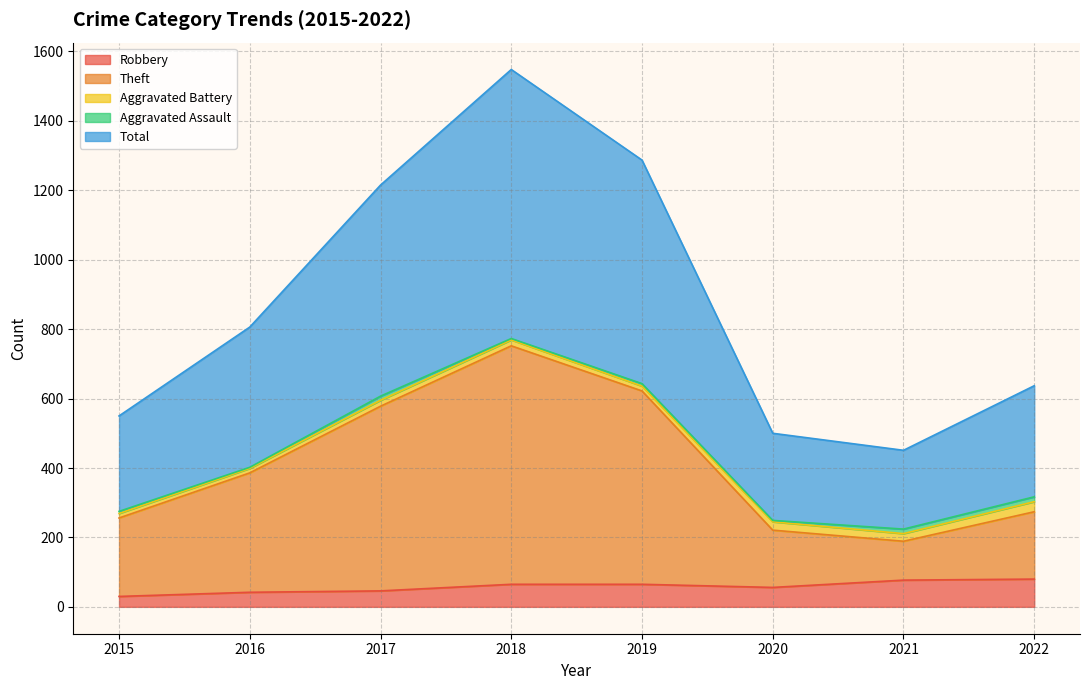

Is it true that Robbery equals 65 at 2019?

True